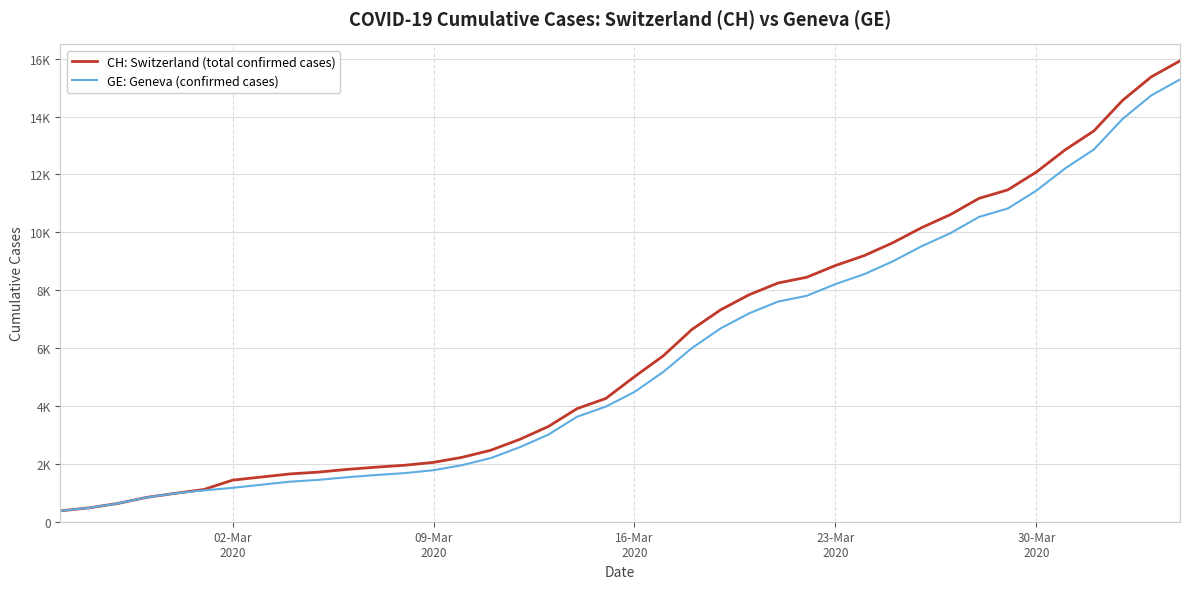

True or false: GE: Geneva (confirmed cases) and CH: Switzerland (total confirmed cases) cross at least once.

False